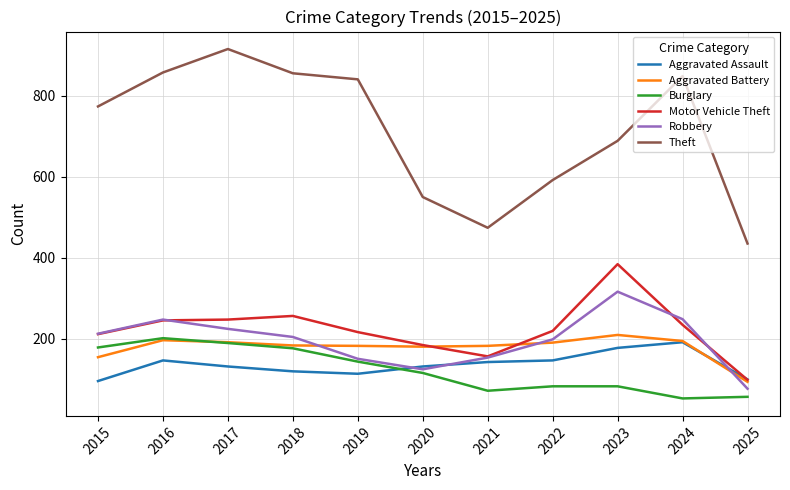

Which series has the largest total across all categories?

Theft